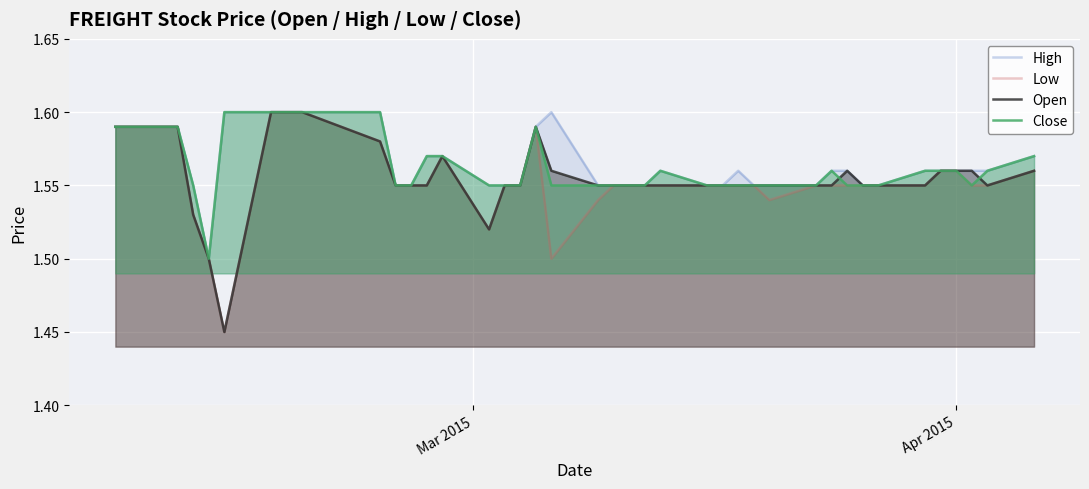

How many intersections are there between Close and Open?

2